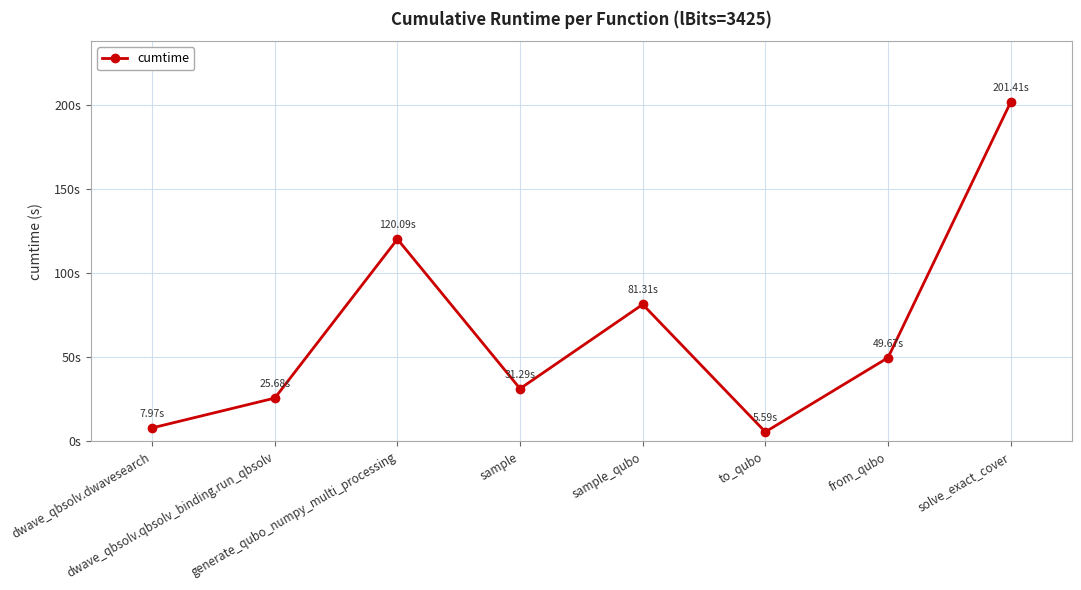

What is the average value?

65.4